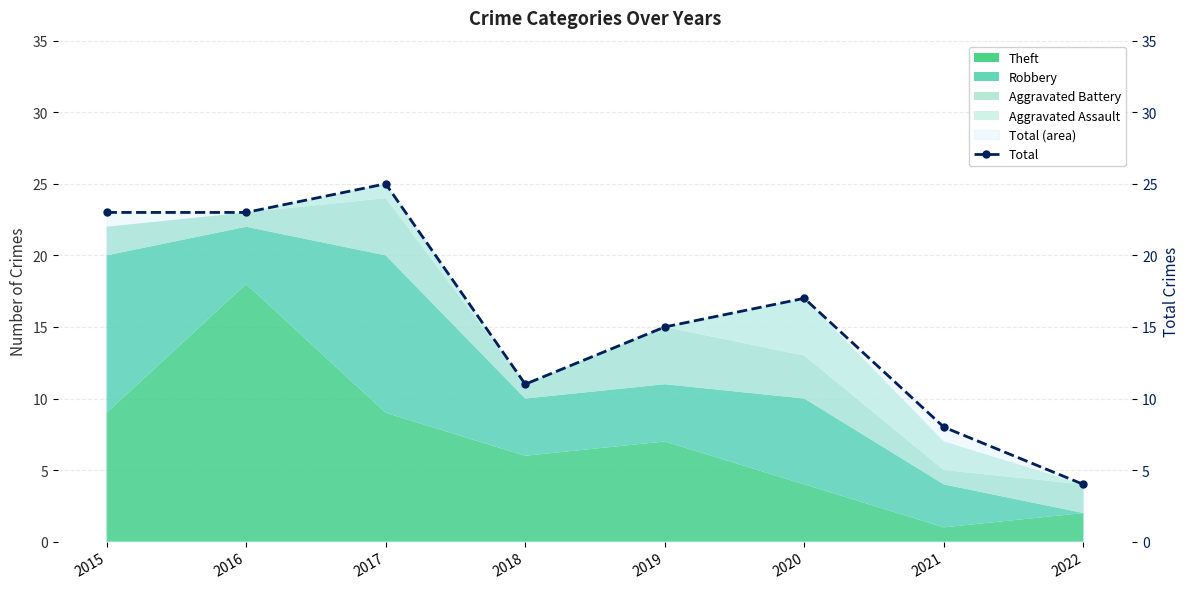

What is the average value?

16